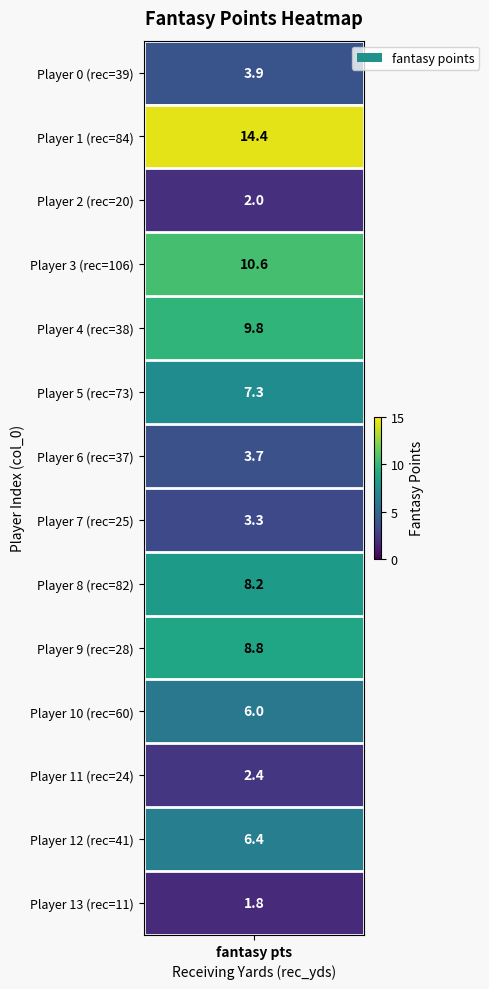

Between 10 and 12, which is larger?

12